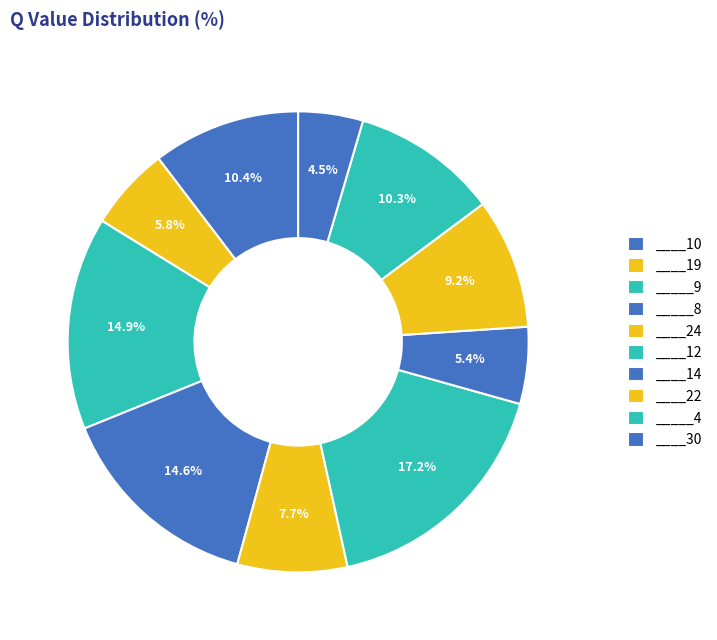

Is there any slice that represents more than half of the pie?

No